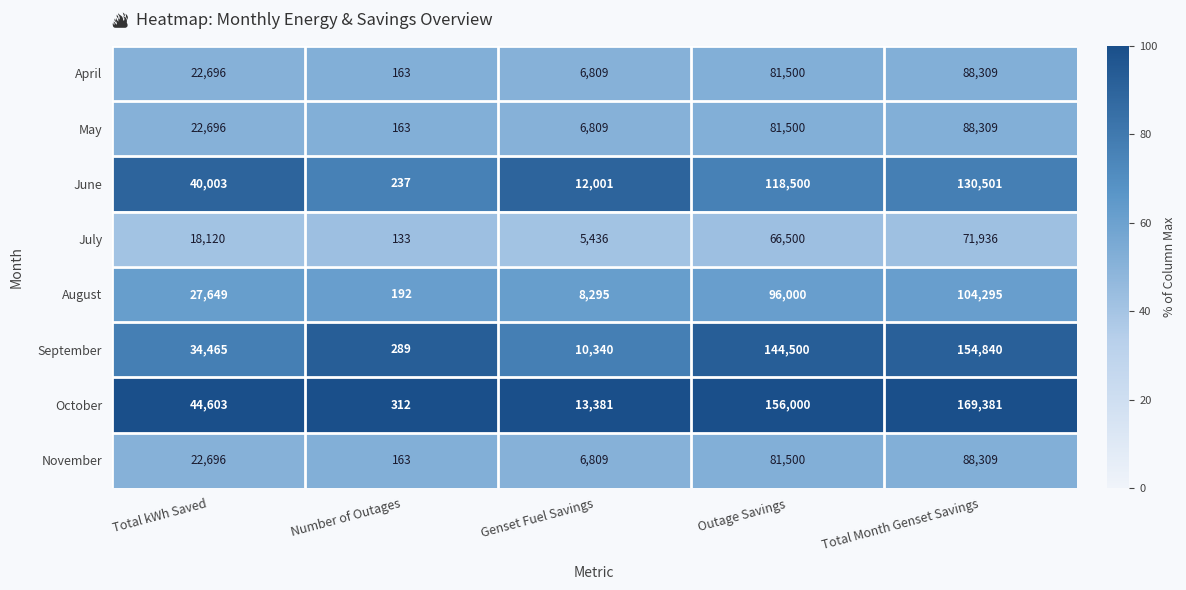

Rank the categories by October value from lowest to highest.

Number of Outages, Genset Fuel Savings, Total kWh Saved, Outage Savings, Total Month Genset Savings